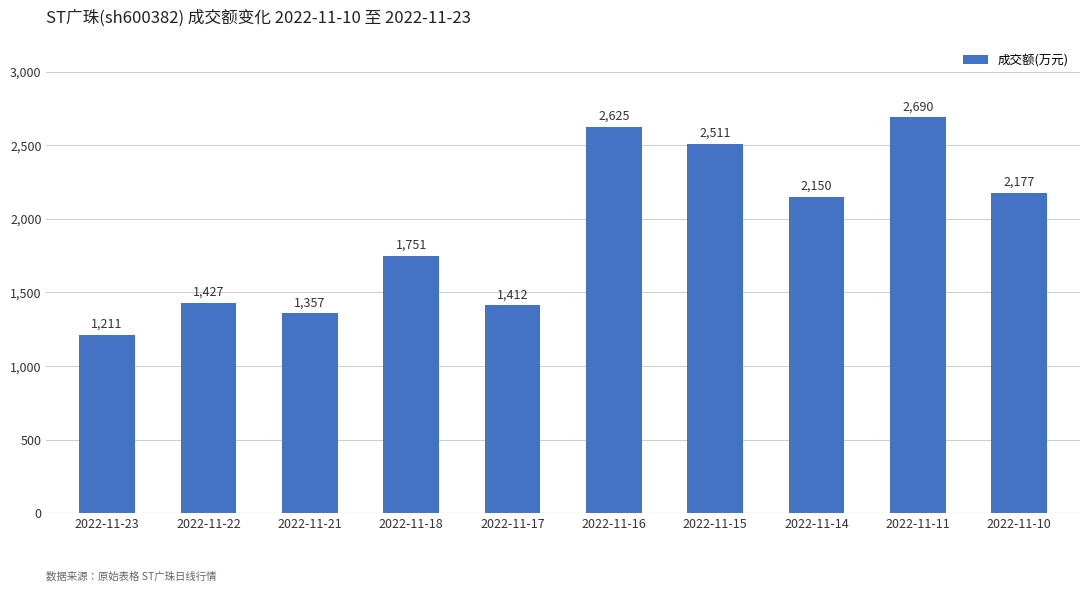

Does the chart contain any negative values?

No